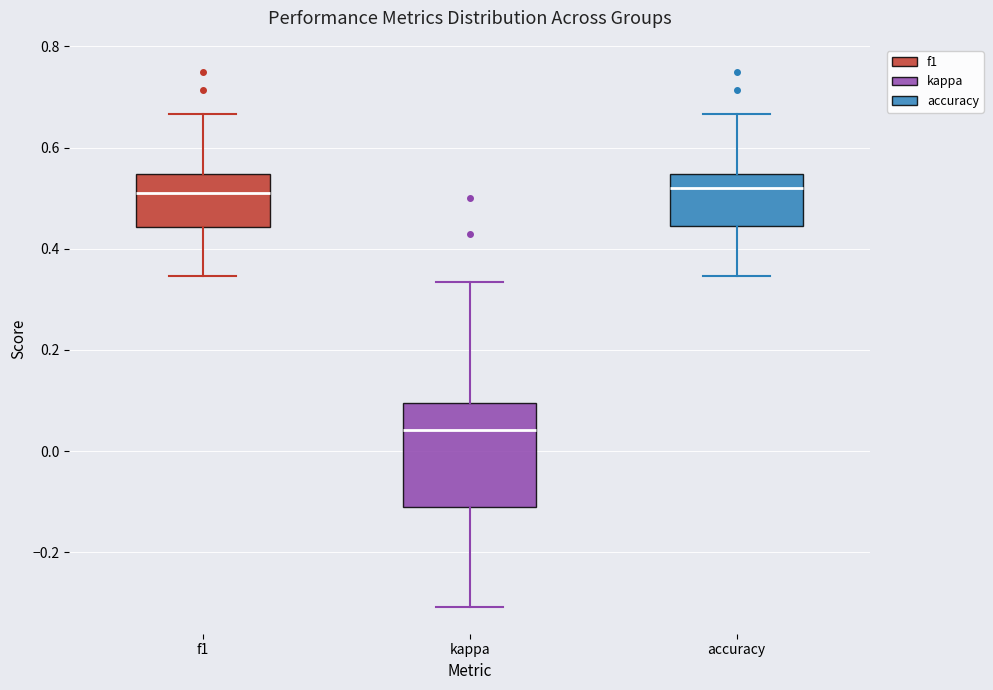

Reading left to right, transcribe this box plot: for each box, give where its median line is, the range the box spans, and where its two whiskers end, as read against the y-axis. The values are not printed on the chart, so give them approximately, as read against the axis.

f1: median 0.52, box 0.44 to 0.54, whiskers 0.34 to 0.66
kappa: median 0.04, box -0.12 to 0.10, whiskers -0.30 to 0.34
accuracy: median 0.52, box 0.44 to 0.54, whiskers 0.34 to 0.66